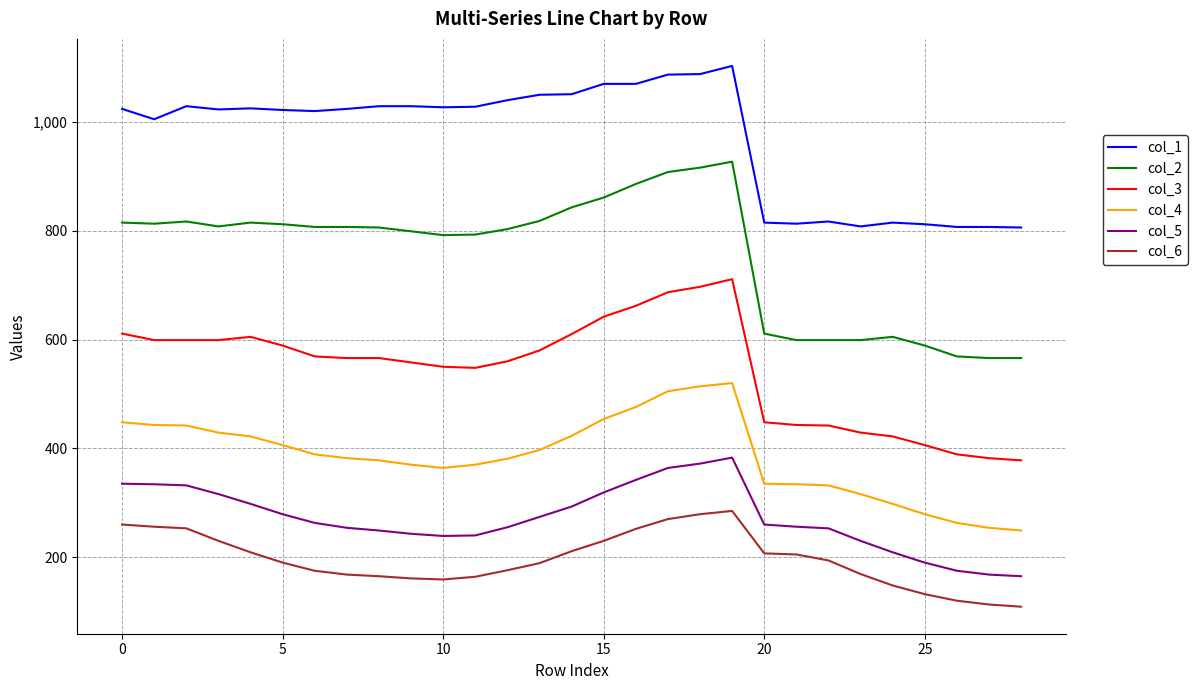

What is the greatest value displayed?

1103